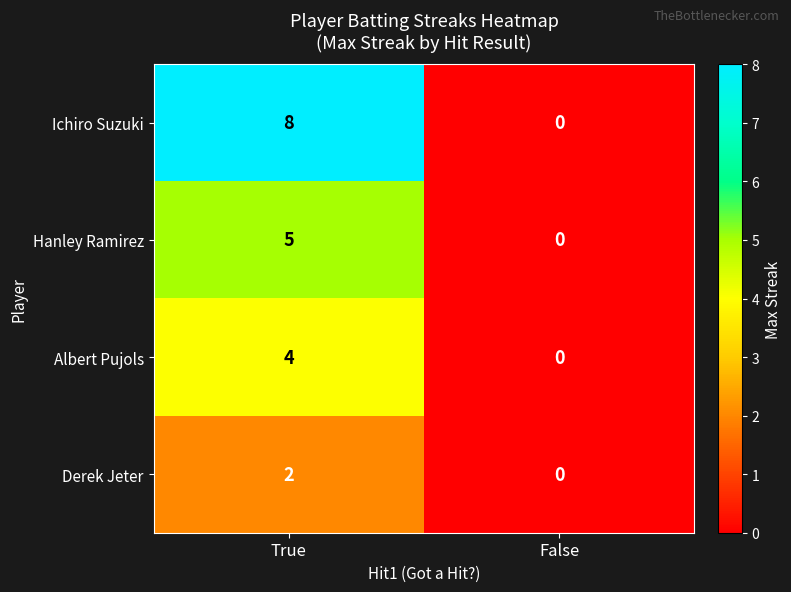

Rank the series by their average value, from highest to lowest.

Ichiro Suzuki, Hanley Ramirez, Albert Pujols, Derek Jeter